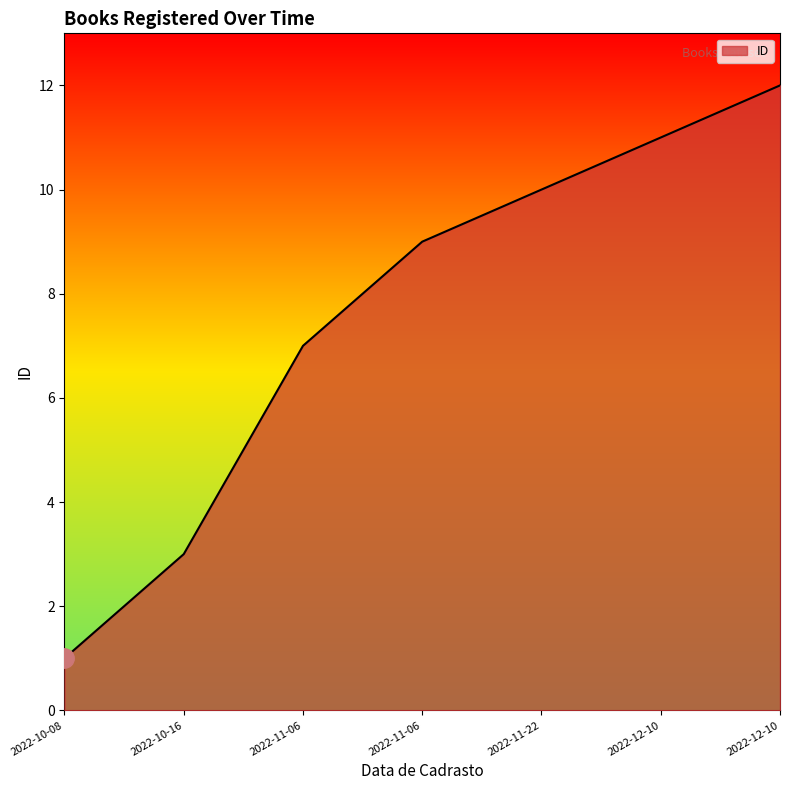

Read the value at 2022-12-10.

11